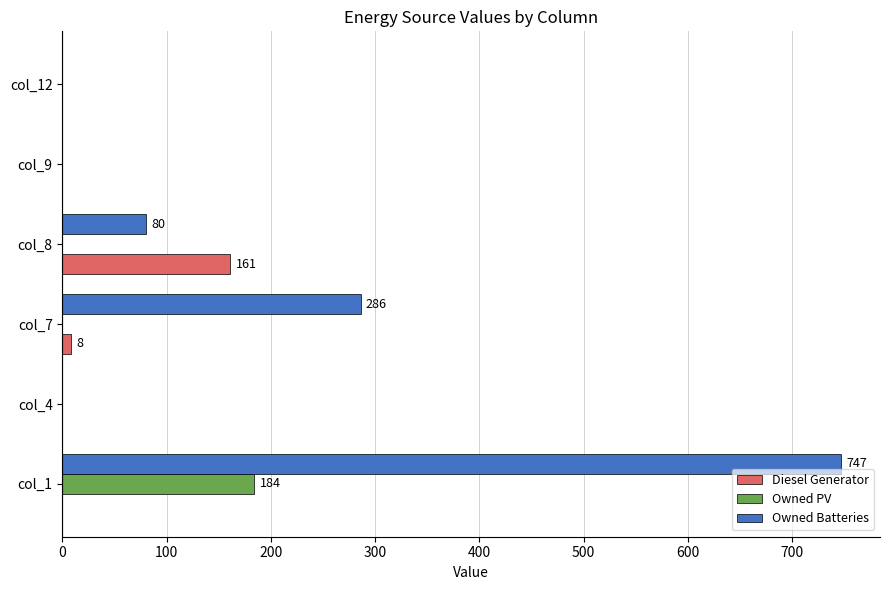

The value of Owned PV at col_12 is 89. True or false?

False